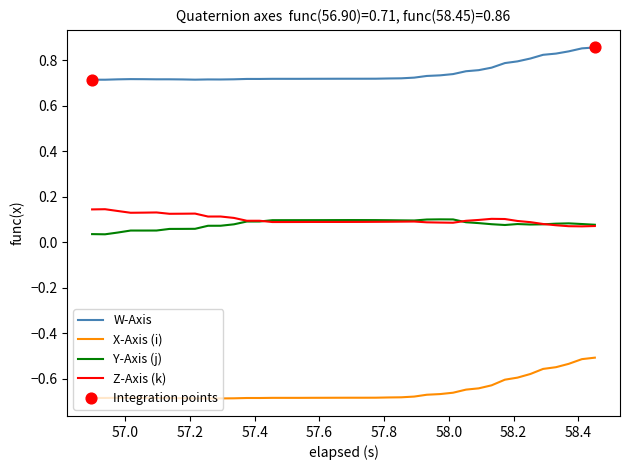

True or false: X-Axis (i) and Z-Axis (k) cross at least once.

False